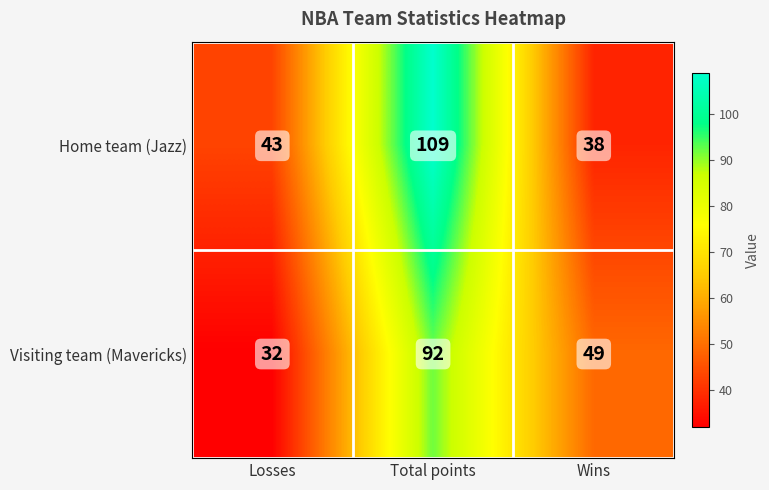

What is the spread (max minus min) of values at Losses?

11